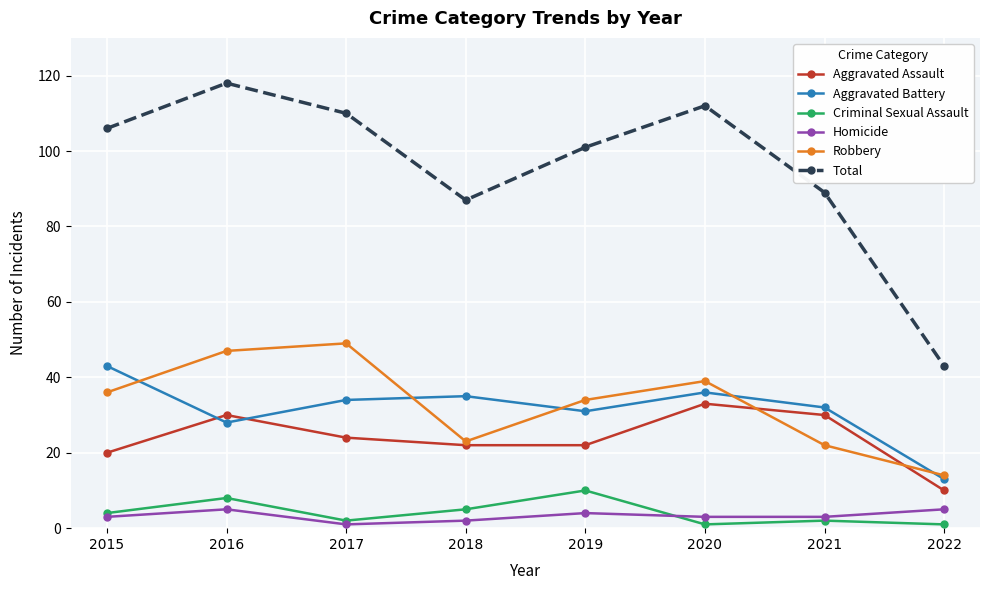

True or false: Robbery has more than 1 points higher than both neighbors.

True